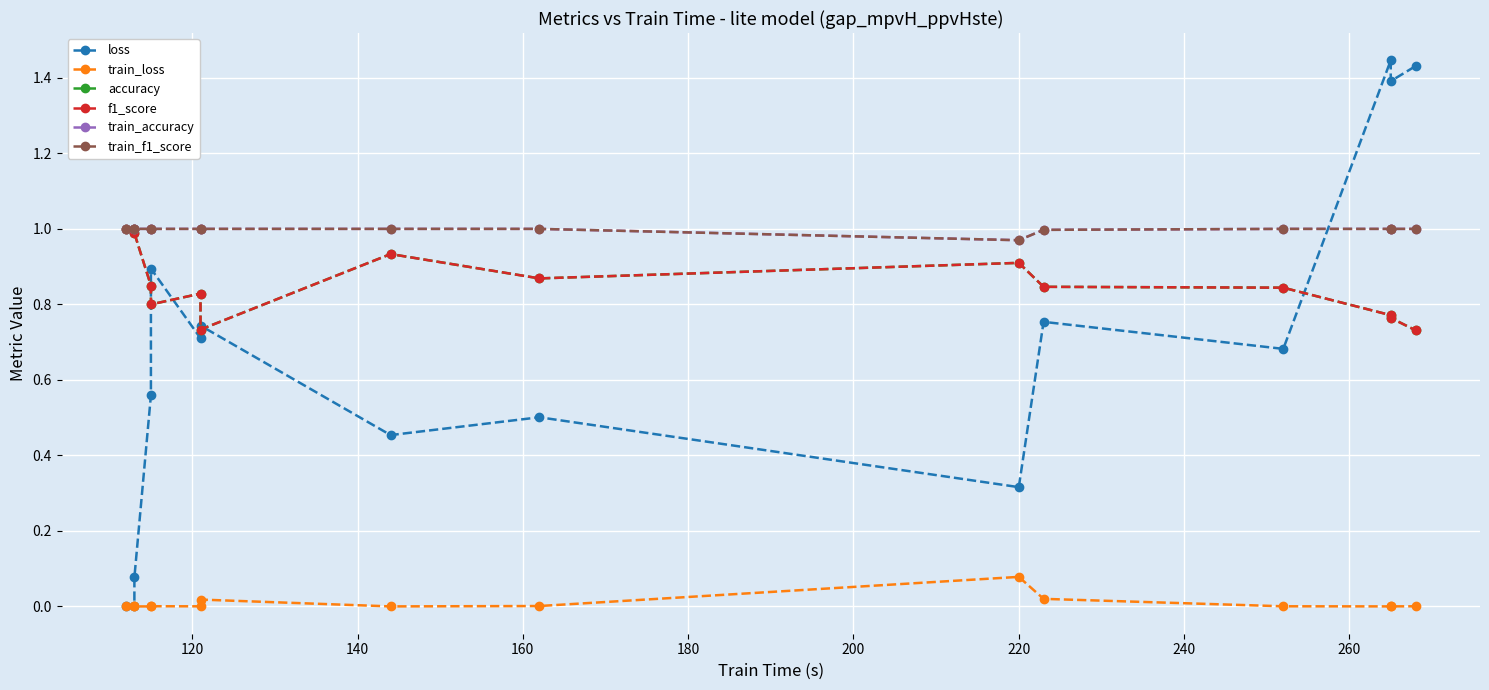

Which series has the largest total across all categories?

train_accuracy